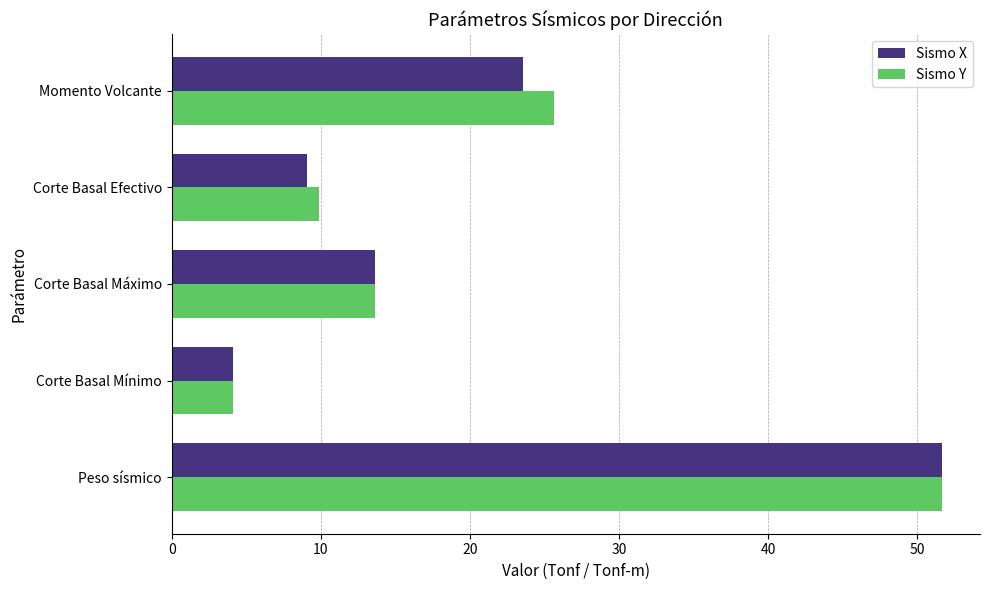

True or false: Sismo X has a value of 13.6 at Corte Basal Máximo.

True